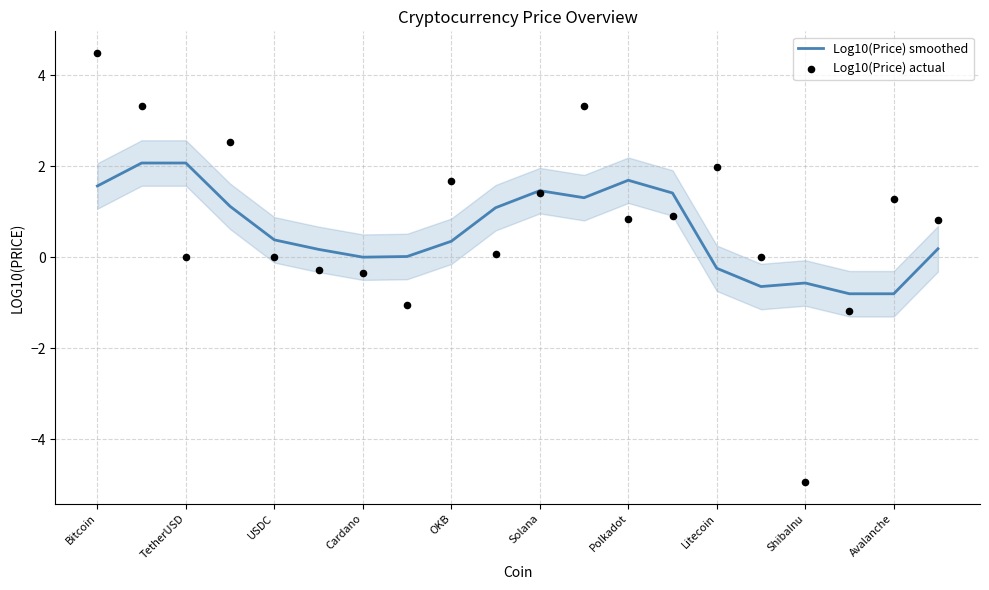

The Log10(Price) smoothed series shows -0.6 at ShibaInu. True or false?

True